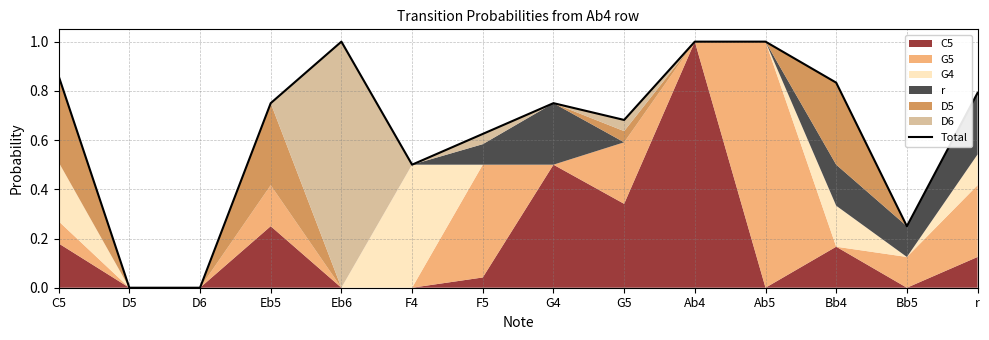

How many points are lower than both their immediate neighbors (excluding endpoints)?

3